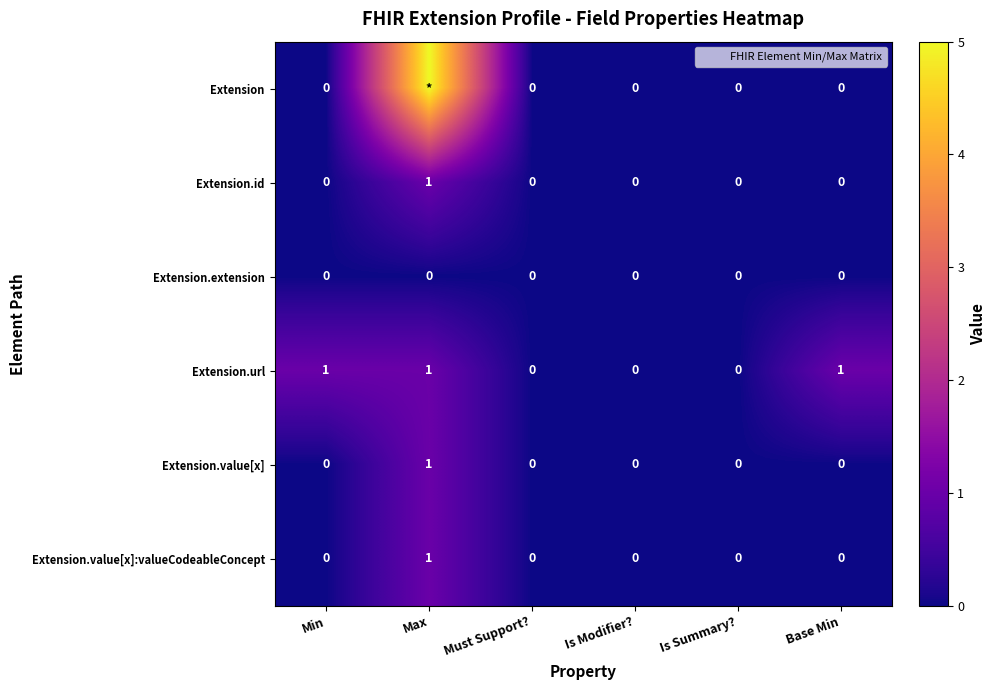

How many Extension.url values are between 0 and 1?

6